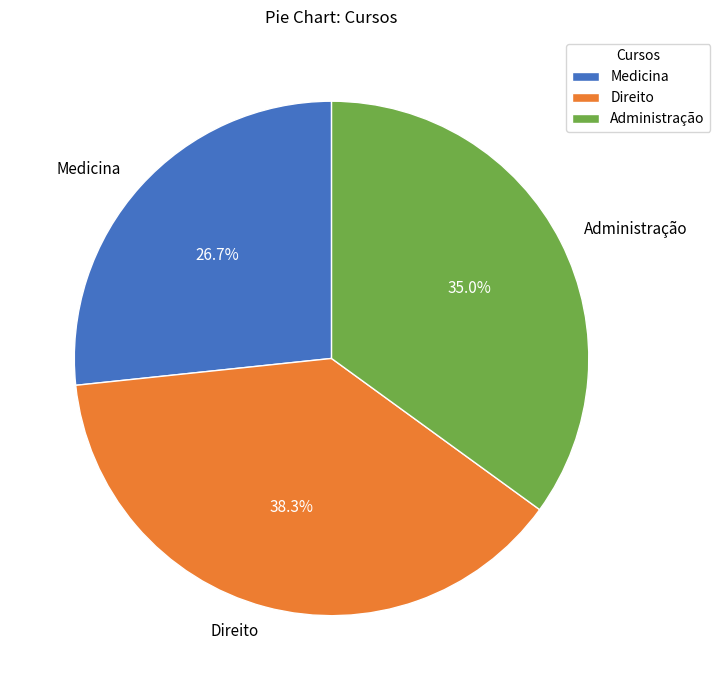

To the nearest percent, what is the average slice percentage?

33%